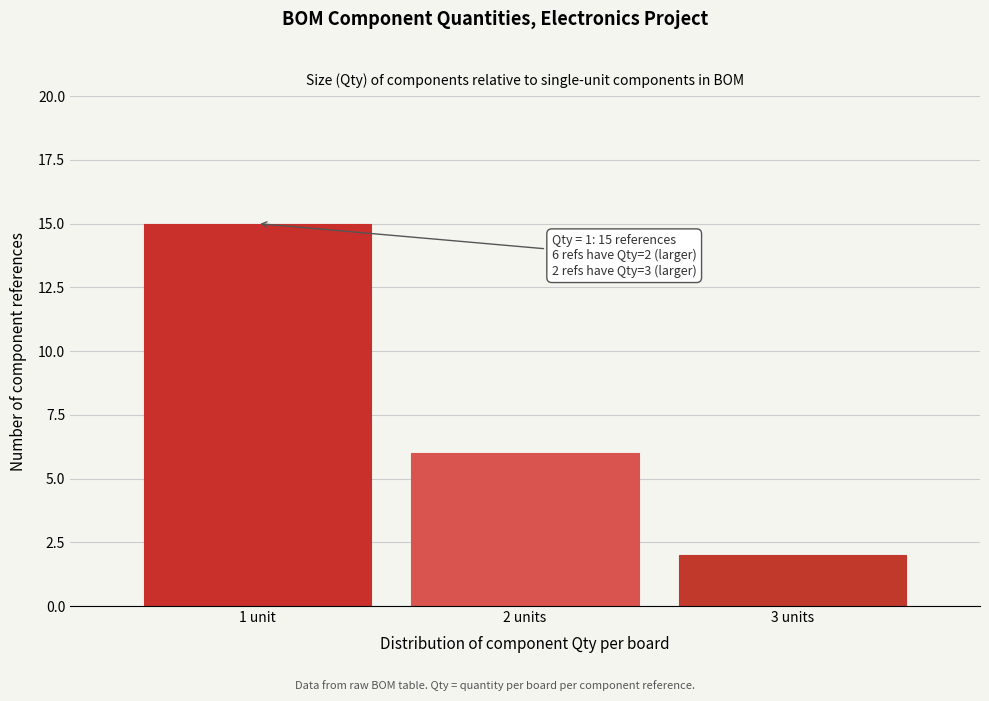

Reading left to right, what are all the values shown in this chart?

15	6	2